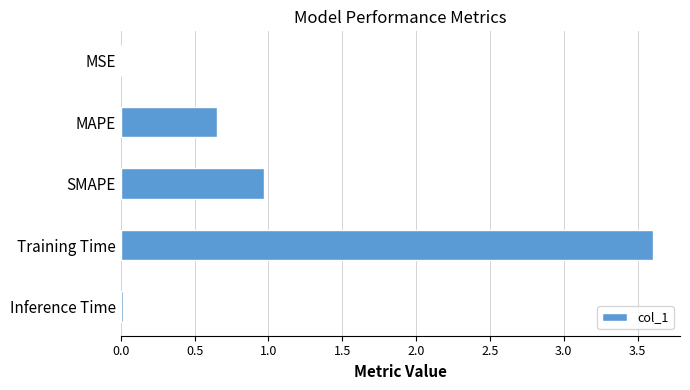

Between Inference Time and Training Time, which is larger?

Training Time